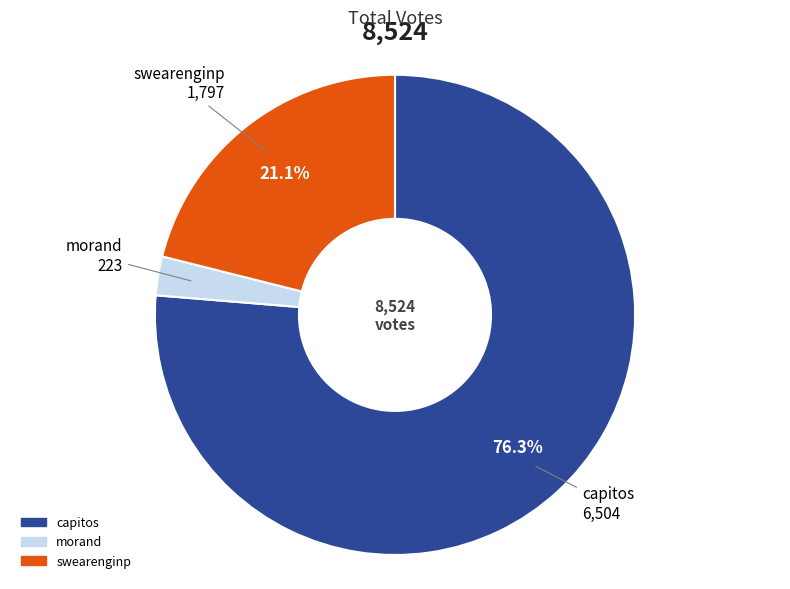

What is the majority slice?

capitos